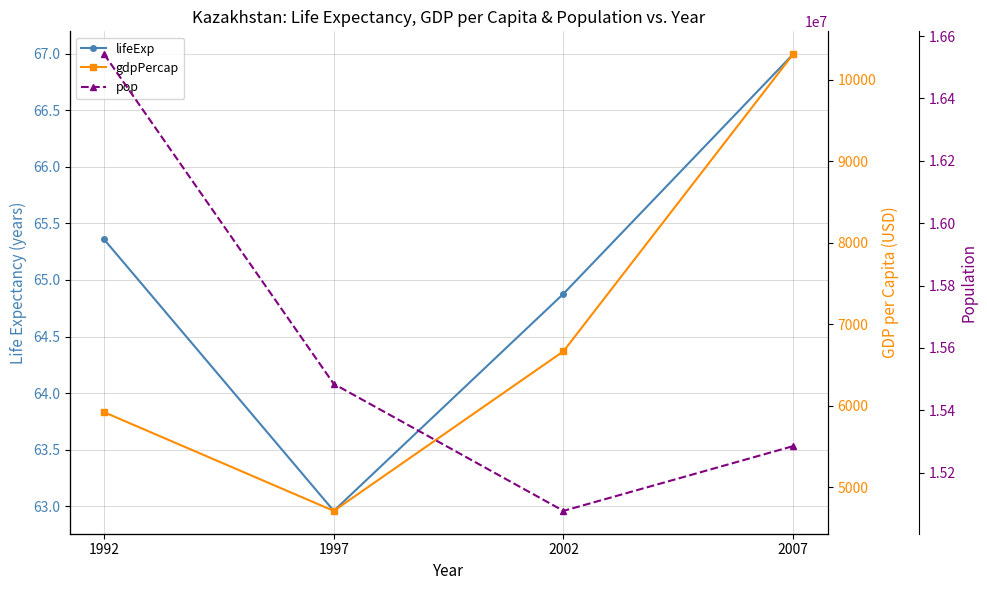

At which category does pop reach its first local valley?

2002